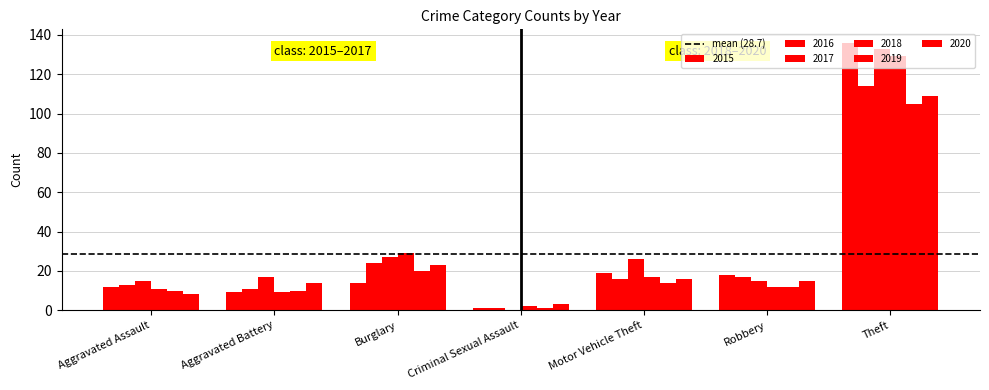

At which label does 2016 first exceed 16?

Burglary